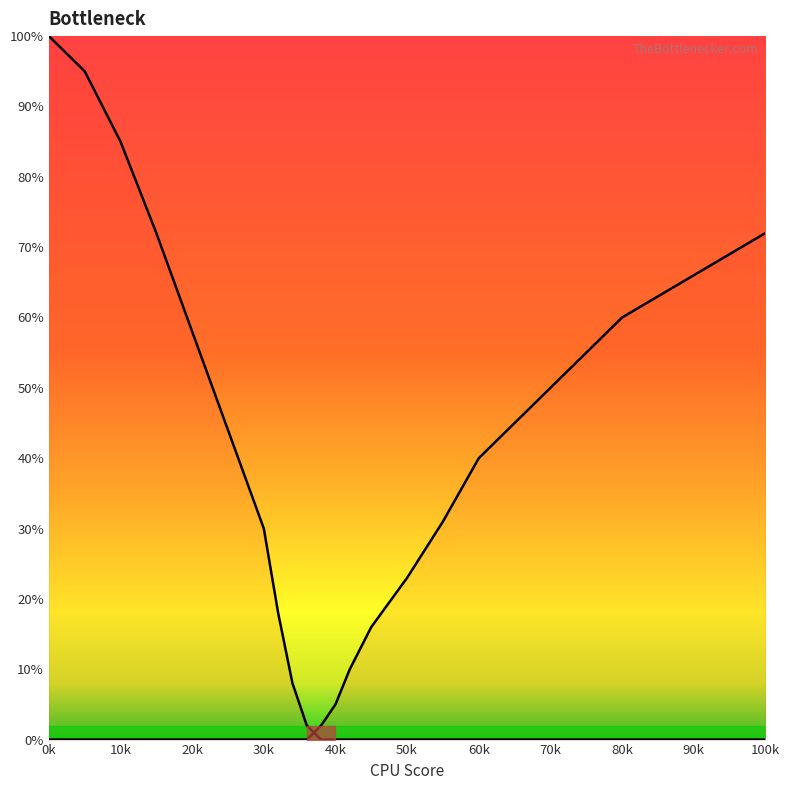

True or false: Left curve has more than 0 interior local peaks.

False